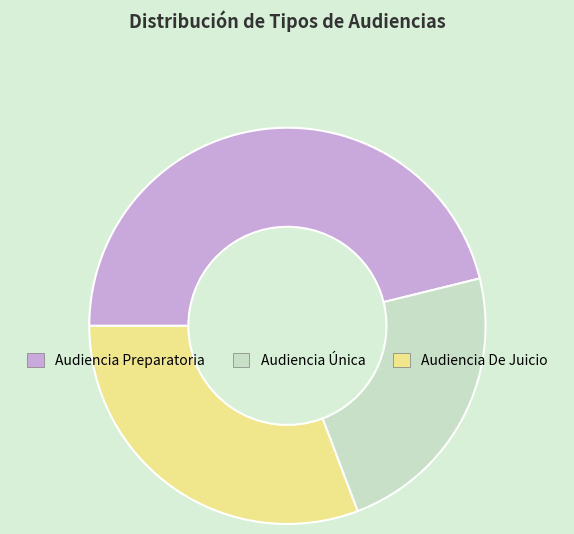

Rank the categories by value from lowest to highest.

Audiencia Única, Audiencia De Juicio, Audiencia Preparatoria